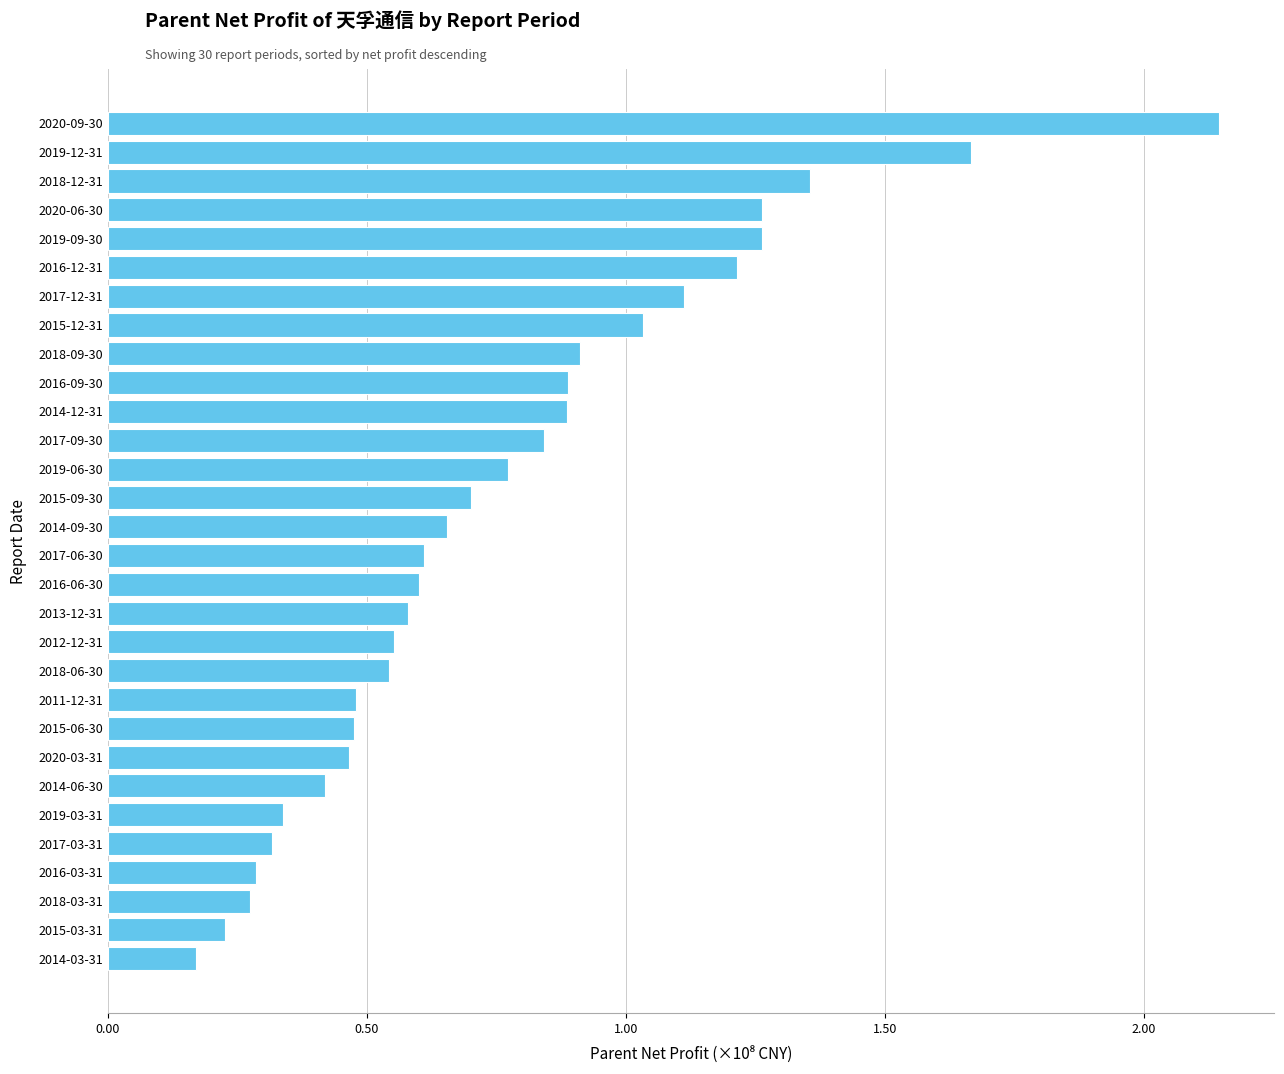

Are the bars horizontal?

Yes